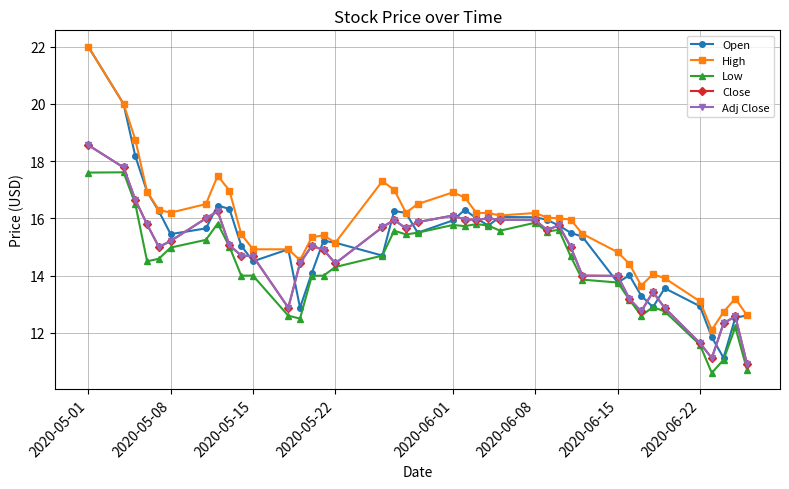

Does the chart have visible grid lines?

Yes